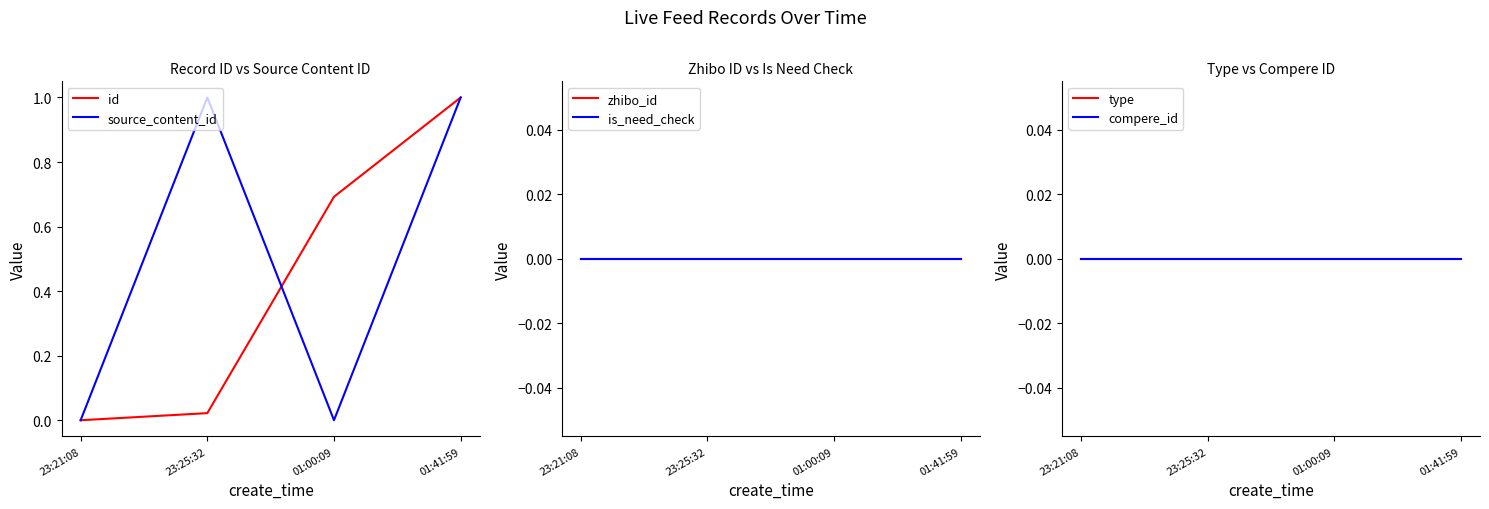

Reading left to right, list all the values displayed in this chart.

id: 0.0	0.0	0.7	1.0
source_content_id: 0.0	1.0	0.0	1.0
zhibo_id: 0.0	0.0	0.0	0.0
is_need_check: 0.0	0.0	0.0	0.0
type: 0.0	0.0	0.0	0.0
compere_id: 0.0	0.0	0.0	0.0